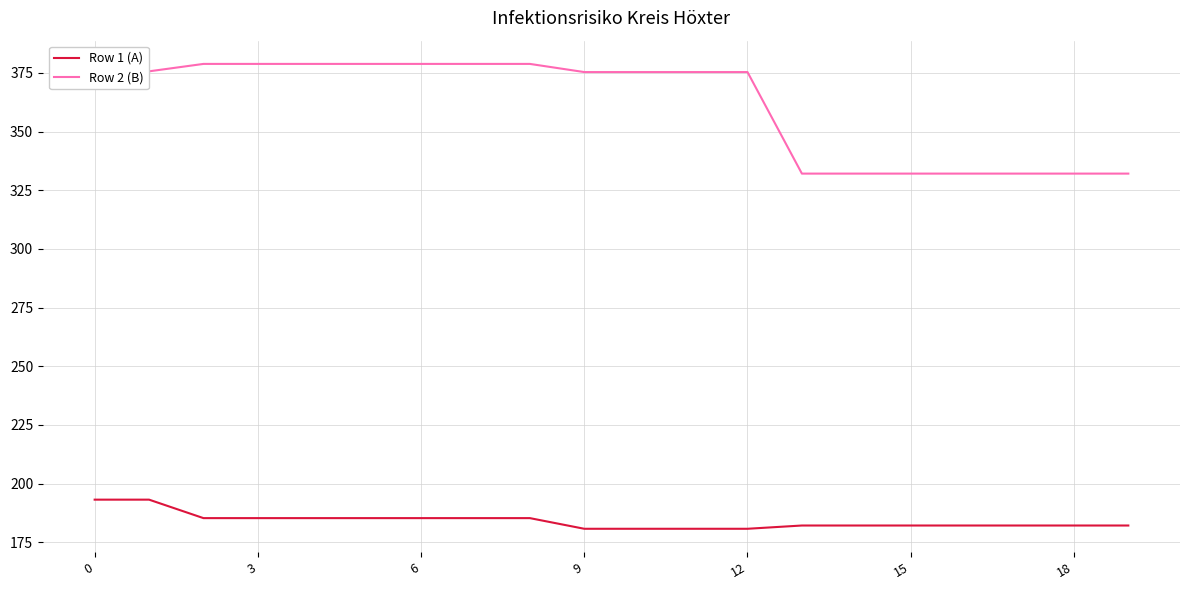

What is the maximum value shown in the chart?

378.8